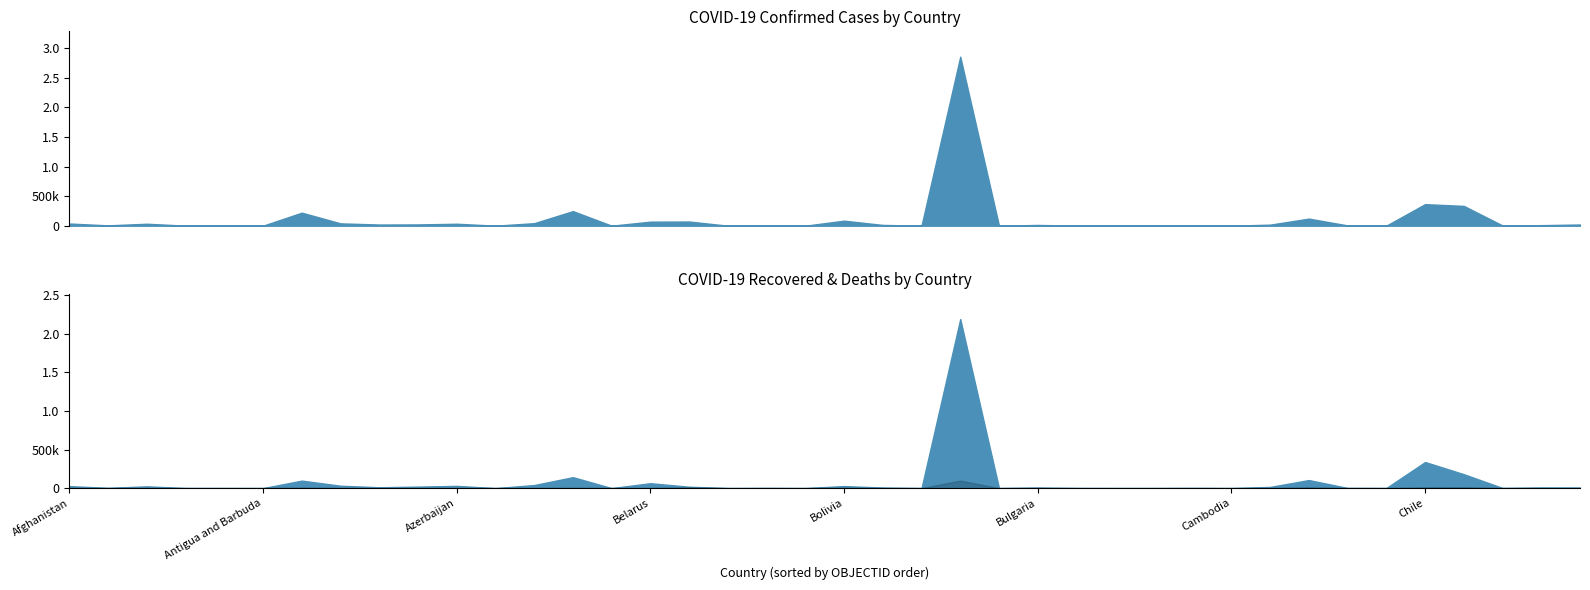

What is the value of the Deaths point at the 28th from the left?

6